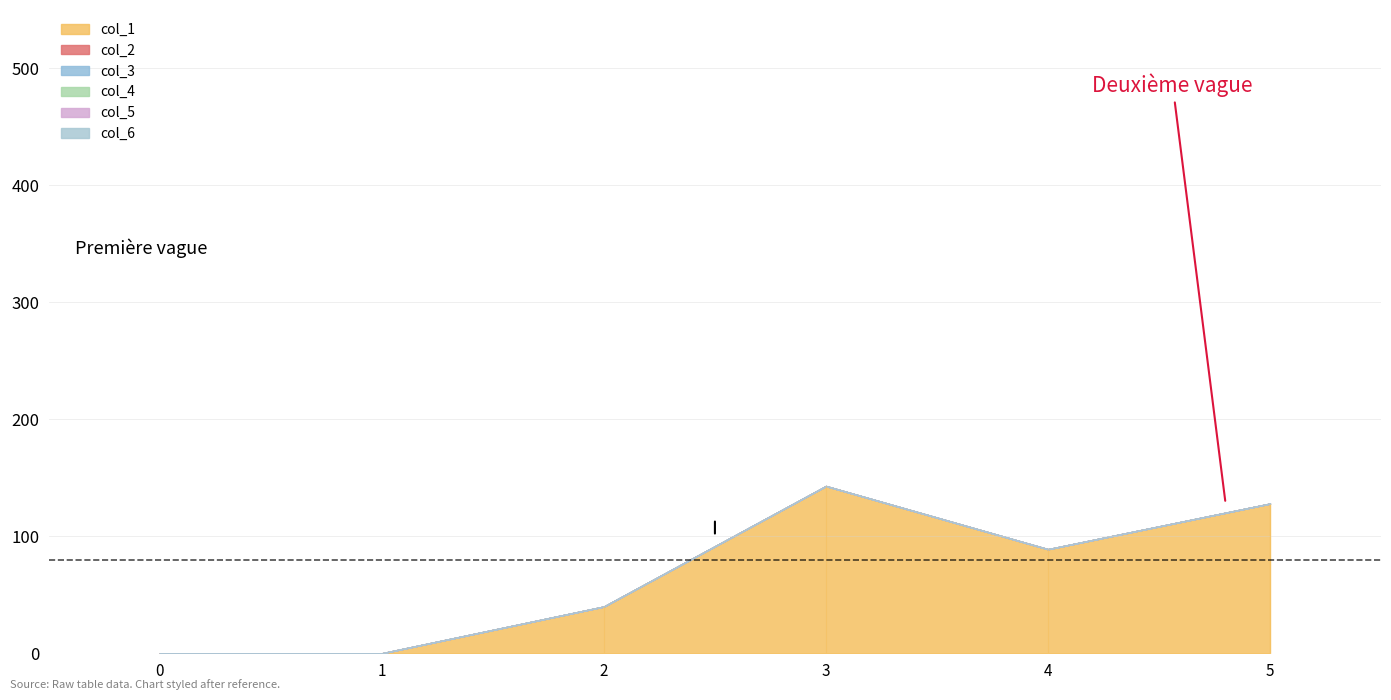

Between 3 and 4, which series saw the biggest shift?

col_1